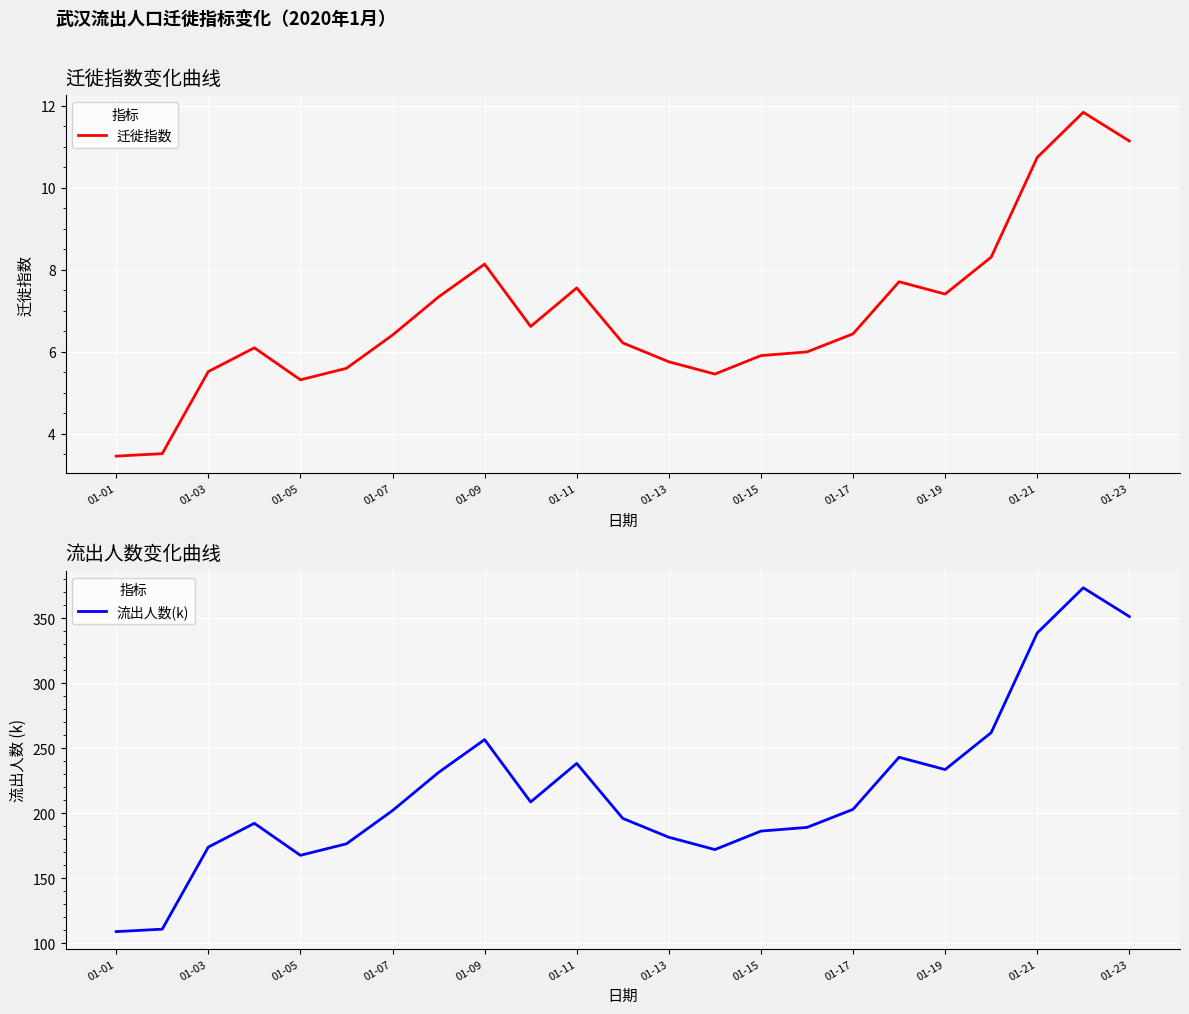

Read the 流出人数(k) value at 01-09.

256.7